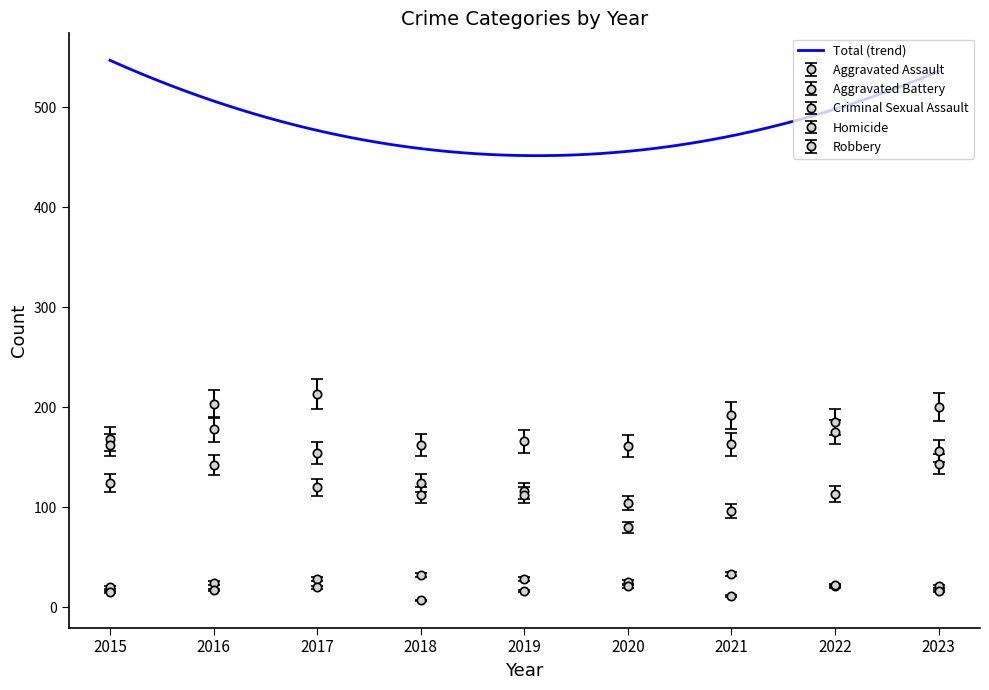

What is the approximate value of Criminal Sexual Assault at 2018, to the nearest 5?

30